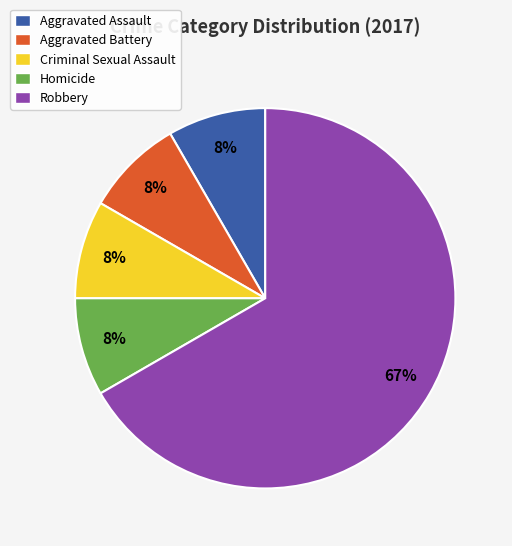

Does any single category account for the majority?

Yes